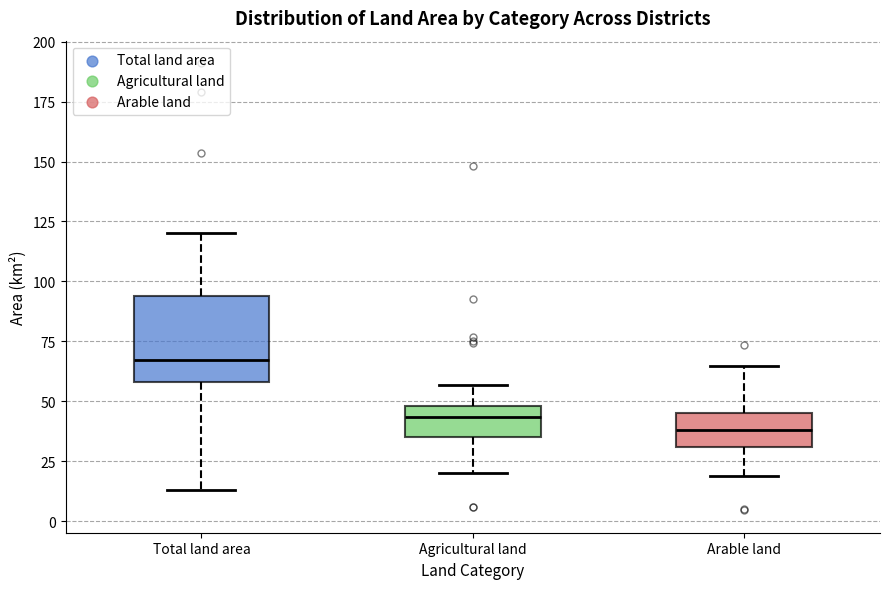

Where does the median line of the box for Total land area sit on the y-axis? The values are not printed on the chart, so give them approximately, as read against the axis.

65